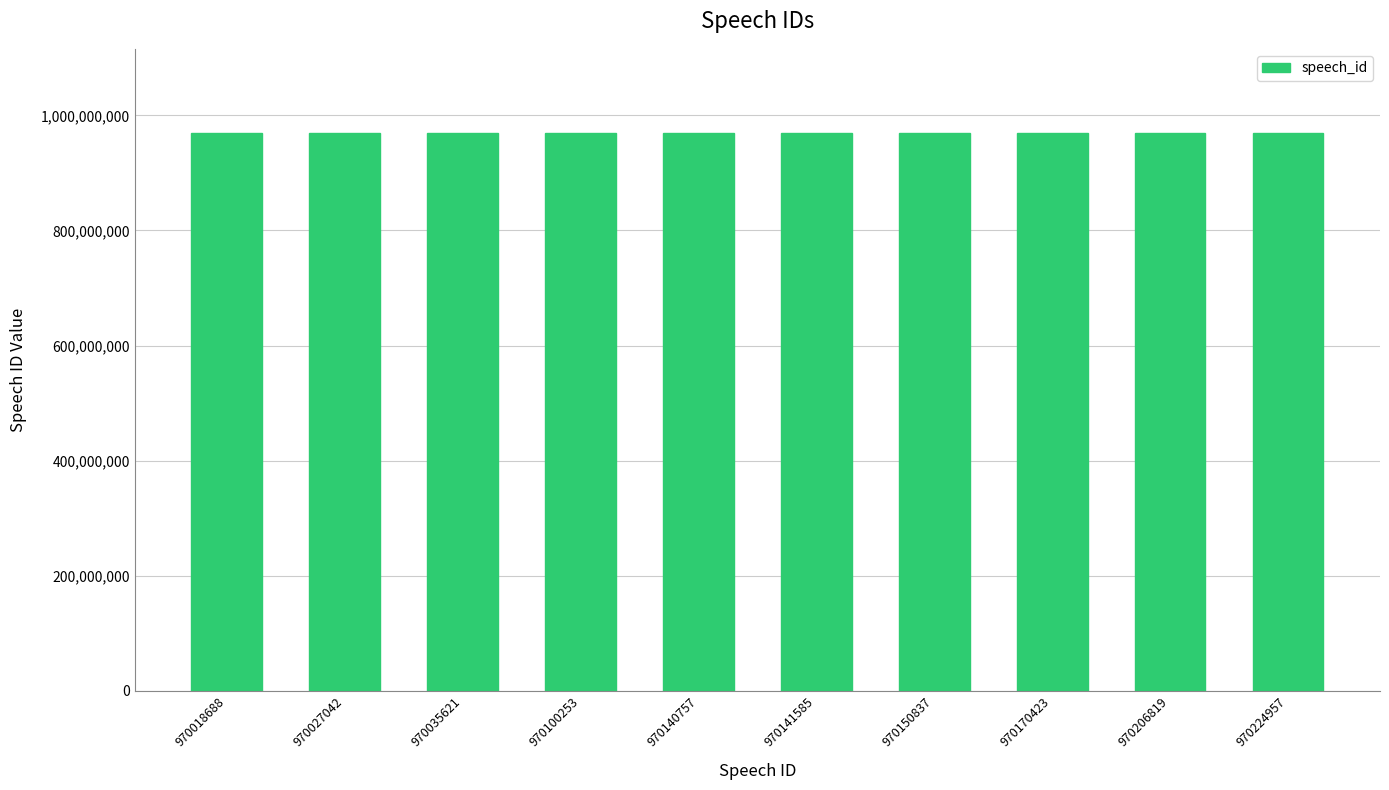

What is the change in value from 970027042 to 970035621?

+8579